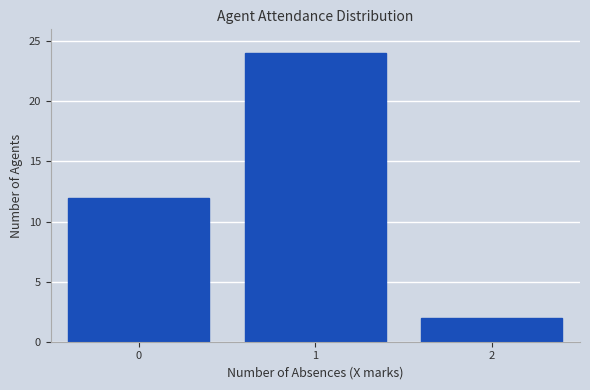

Reading left to right, transcribe all the data shown in this chart.

12	24	2